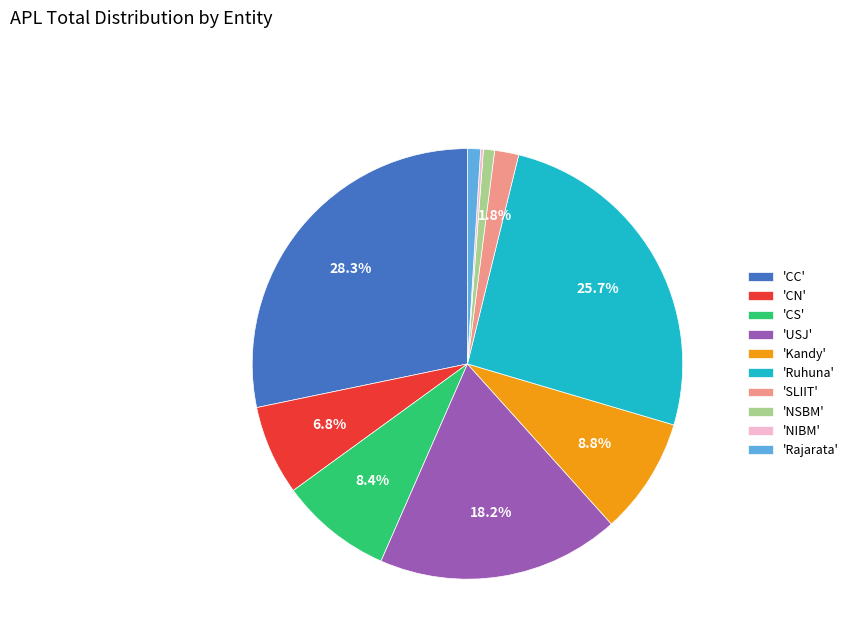

To the nearest percent, what is the difference between the largest and smallest slice percentages?

28%